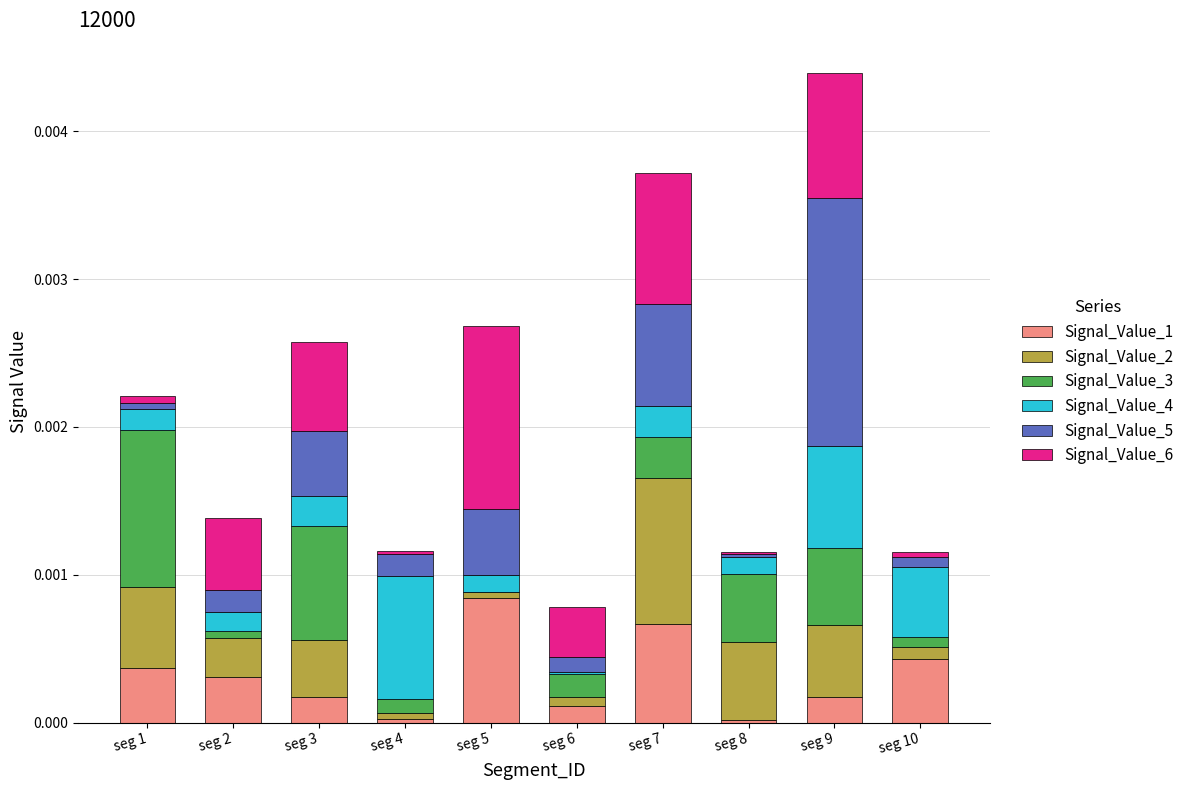

The Signal_Value_1 series shows 0.0 at seg 6. True or false?

True